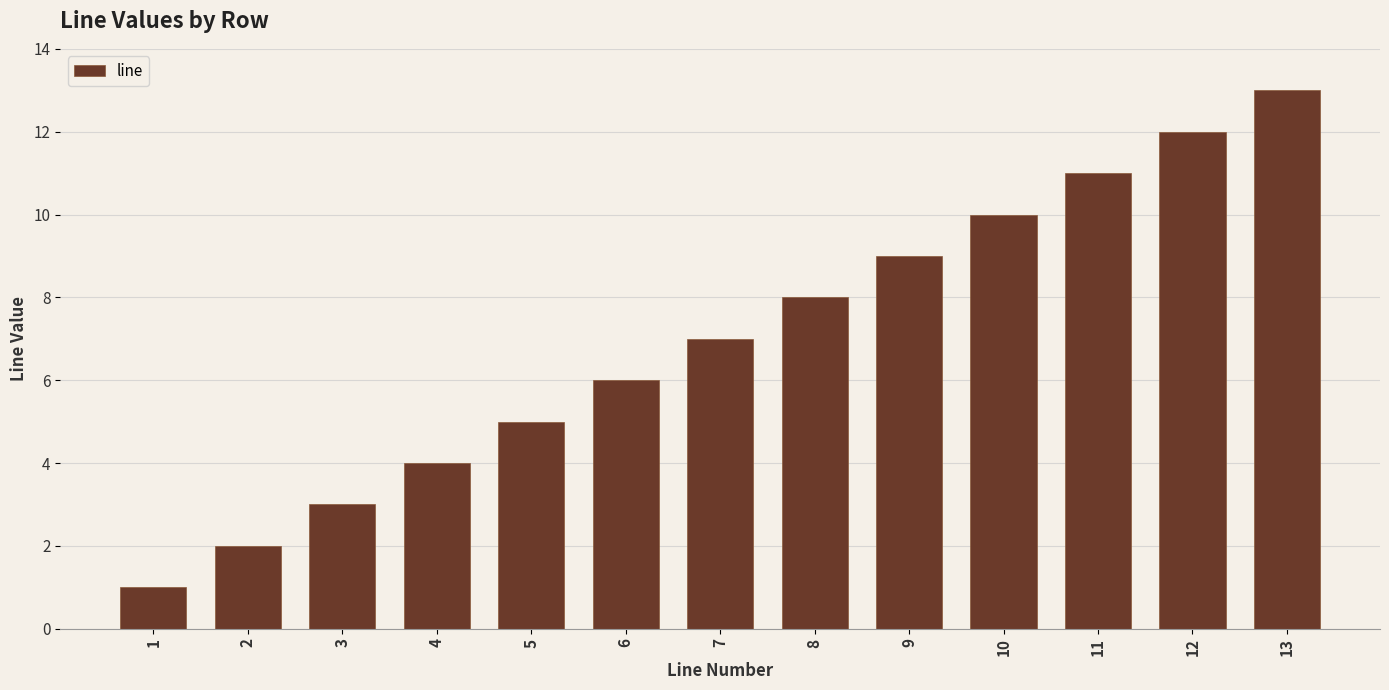

How many data points does each series have?

13